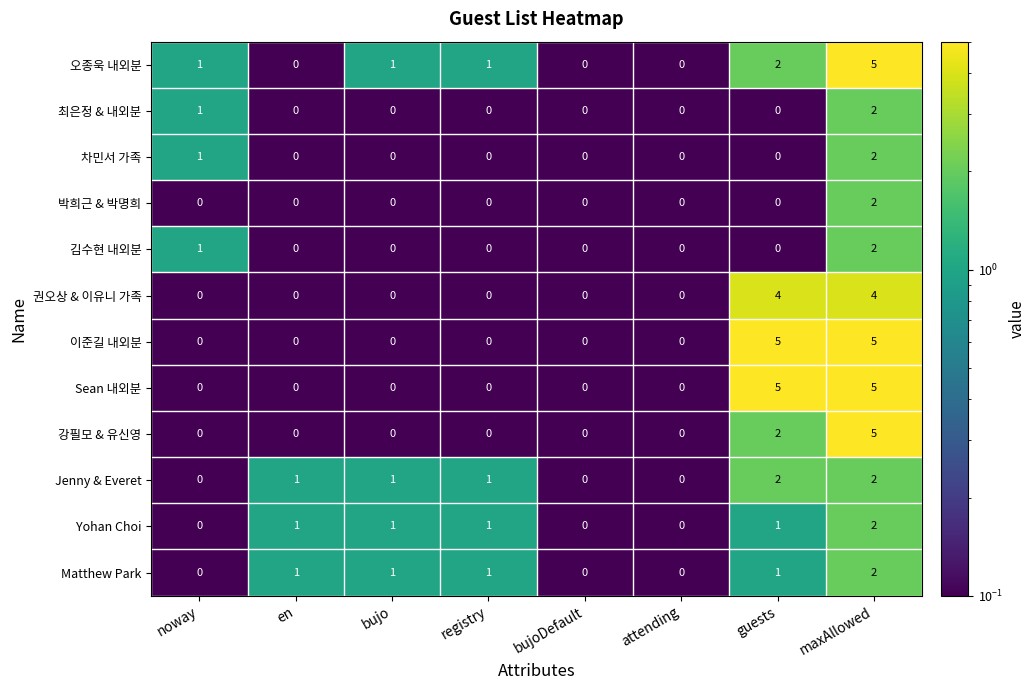

List the series in order of their peak value, lowest first.

Matthew Park, Yohan Choi, Jenny & Everet, 김수현 내외분, 박희근 & 박명희, 차민서 가족, 최은정 & 내외분, 권오상 & 이유니 가족, 강필모 & 유신영, Sean 내외분, 이준길 내외분, 오종욱 내외분